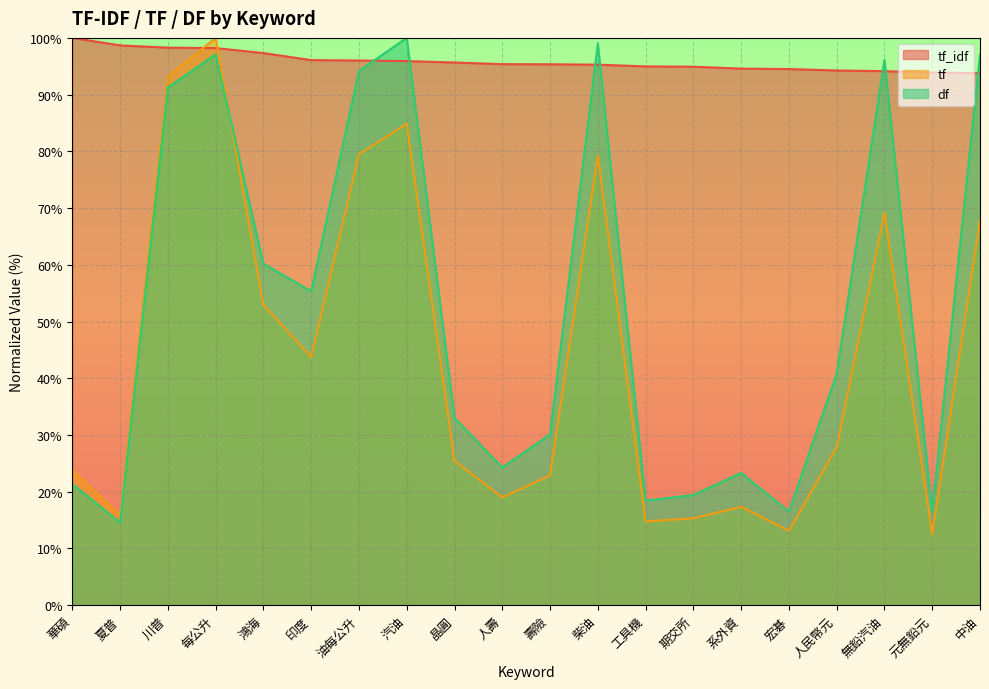

At which label is tf closest to 56?

鴻海